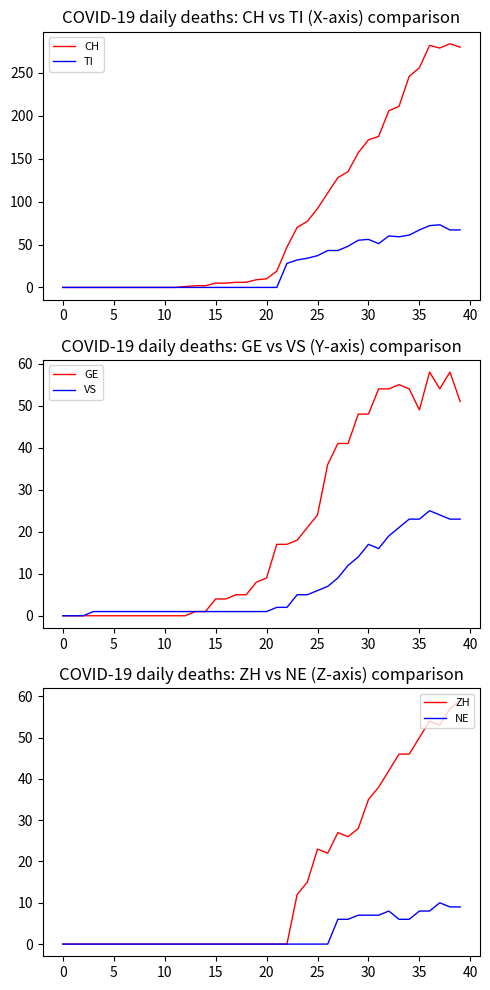

True or false: NE and TI intersect in this chart.

False